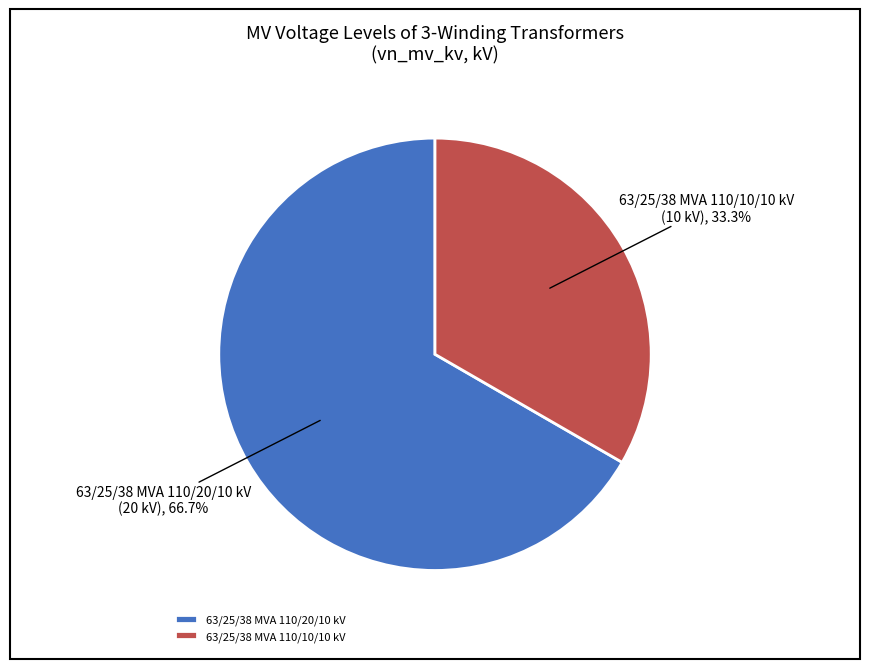

Which has a higher value, 63/25/38 MVA 110/20/10 kV or 63/25/38 MVA 110/10/10 kV?

63/25/38 MVA 110/20/10 kV